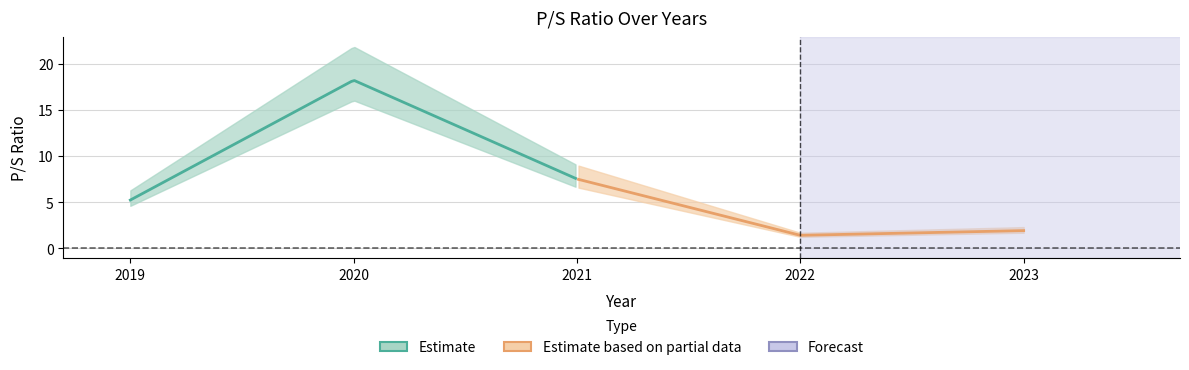

How many points are lower than both their immediate neighbors (excluding endpoints)?

1